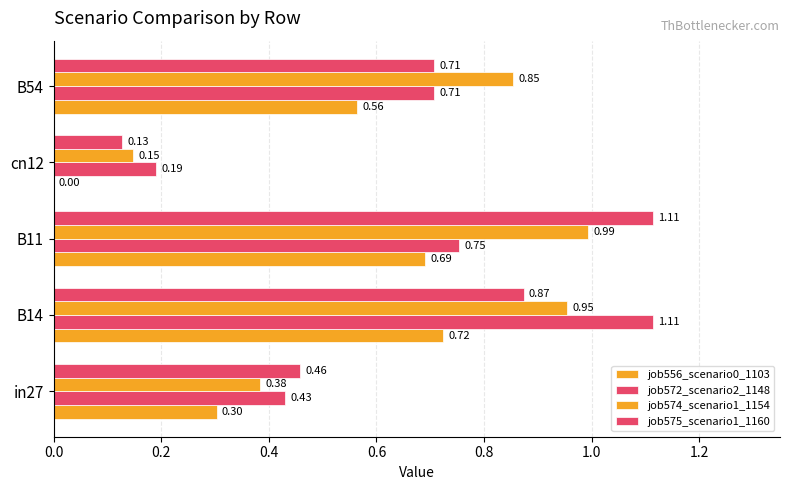

Reading left to right, what are all the values shown in this chart?

job556_scenario0_1103: 0.3	0.7	0.7	0.0	0.6
job572_scenario2_1148: 0.4	1.1	0.8	0.2	0.7
job574_scenario1_1154: 0.4	1.0	1.0	0.1	0.9
job575_scenario1_1160: 0.5	0.9	1.1	0.1	0.7